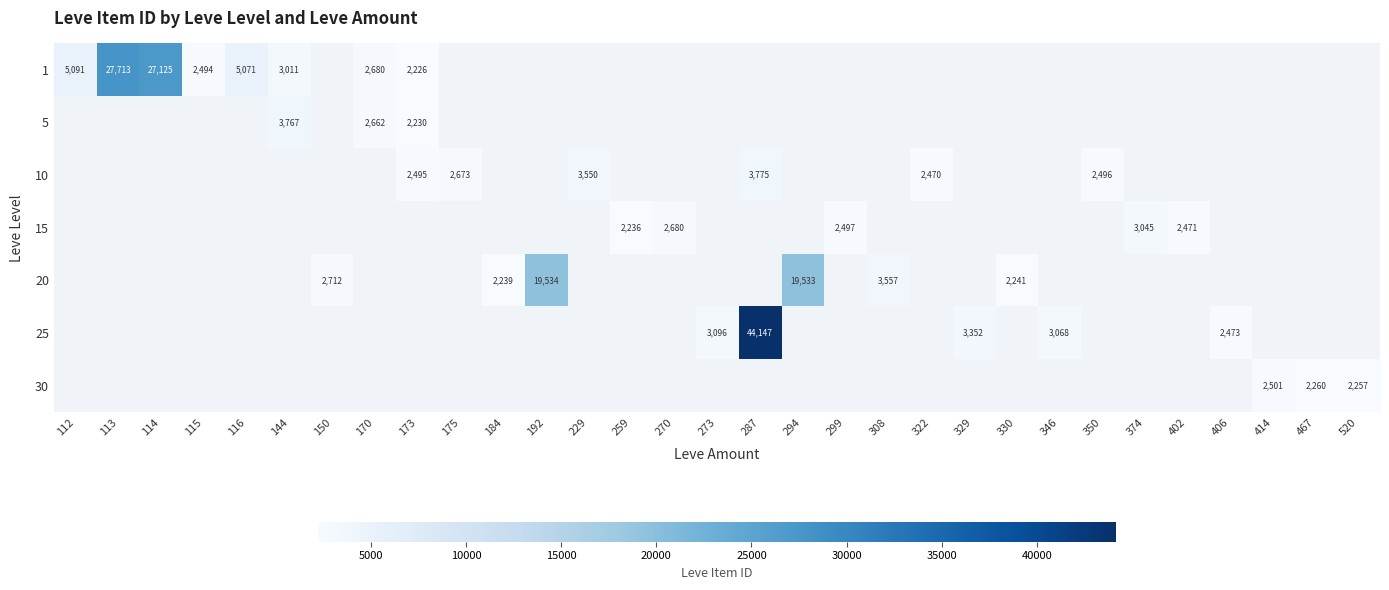

What is the difference between the highest and lowest values at 170?

18.0